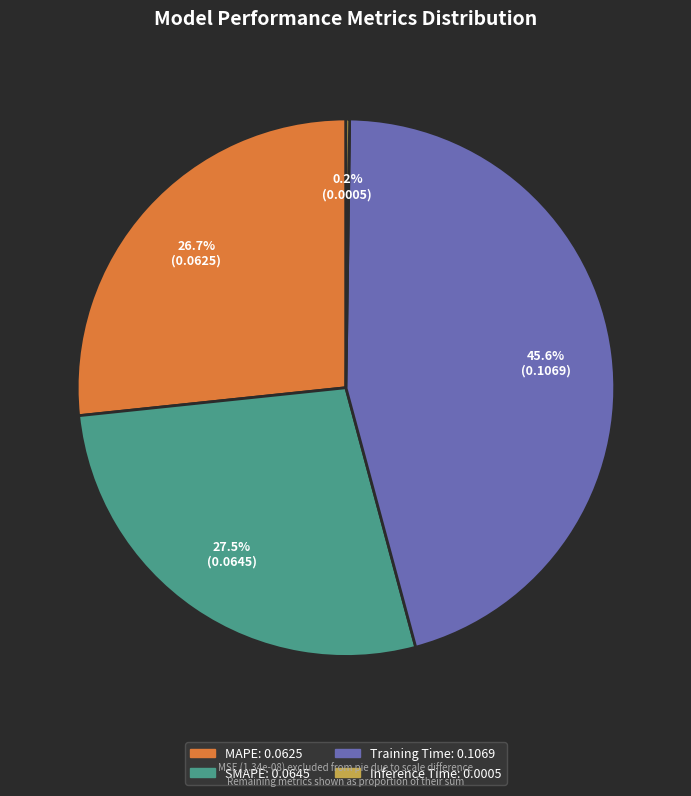

To the nearest percent, what is the difference between the largest and smallest slice percentages?

45%